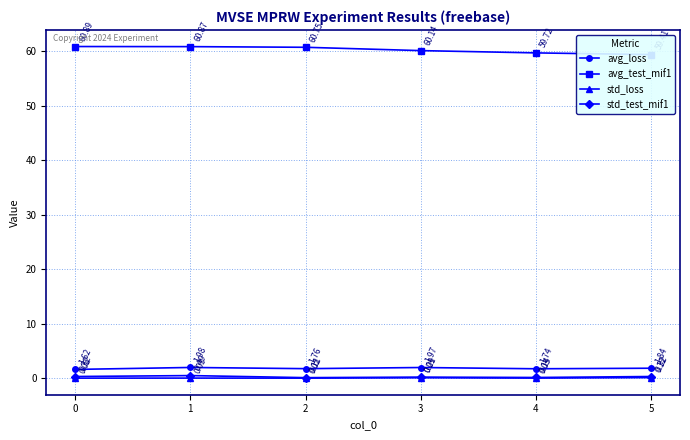

How many values in the avg_test_mif1 series exceed 60?

4